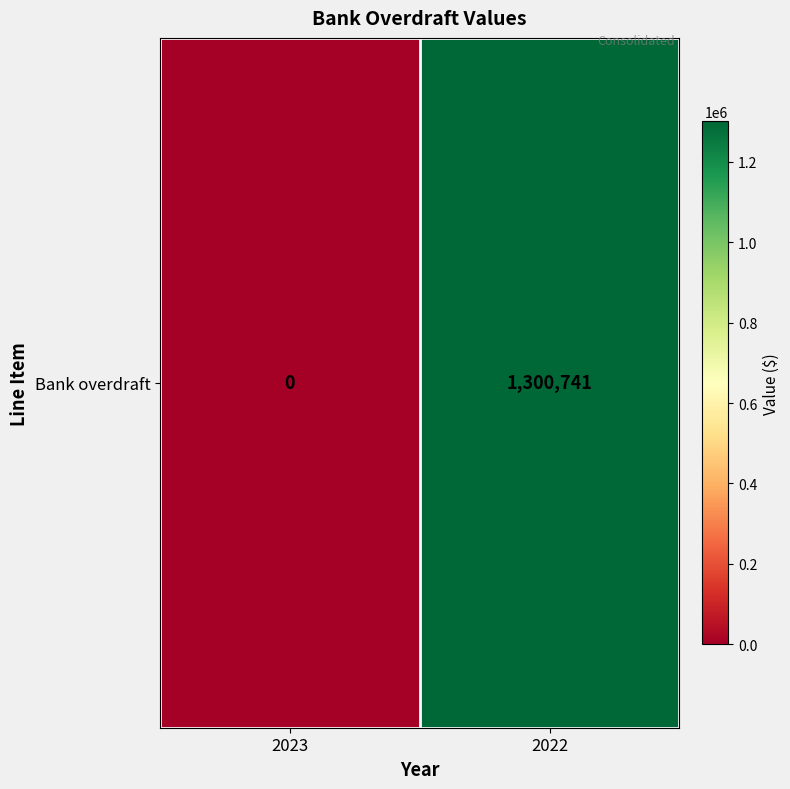

List the labels in order of value, smallest first.

2023, 2022